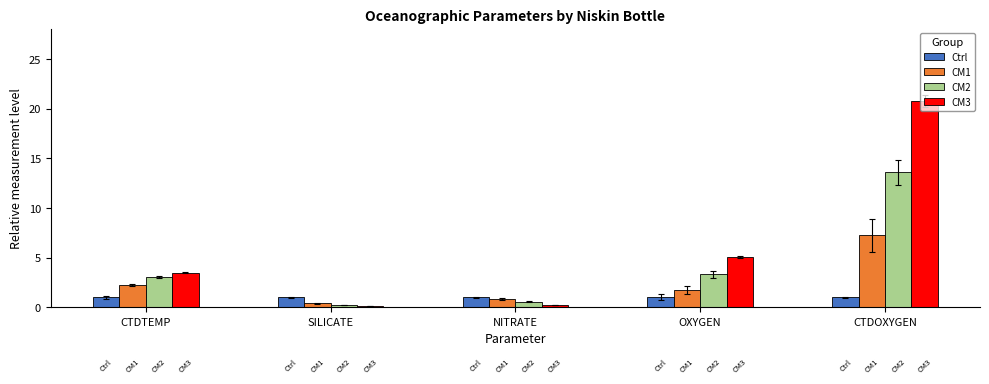

What is the maximum value for CM3?

20.8